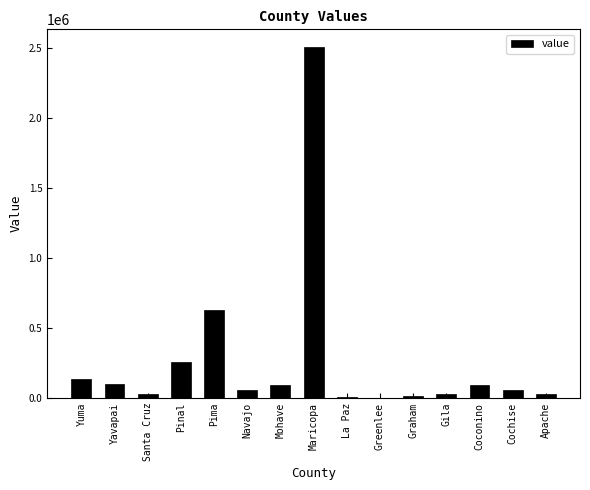

What is the sum of all values?

4012331